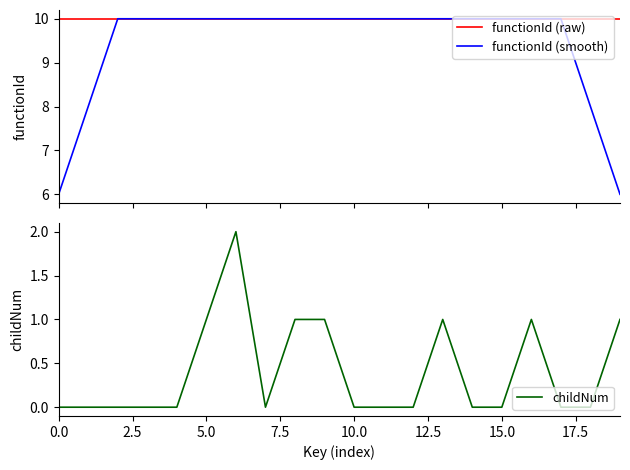

What is the lowest value of the functionId (raw) series?

10